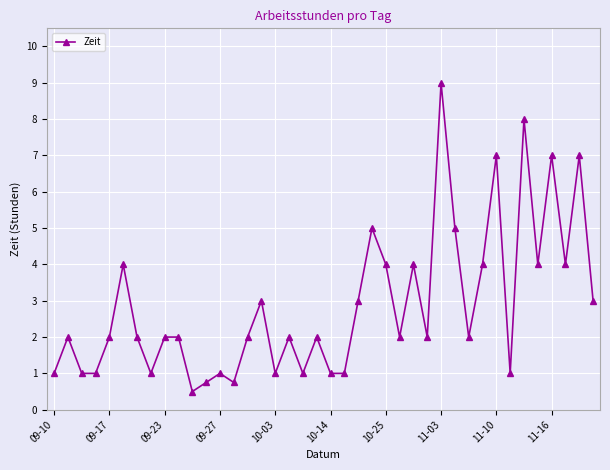

What is the average value?

2.9